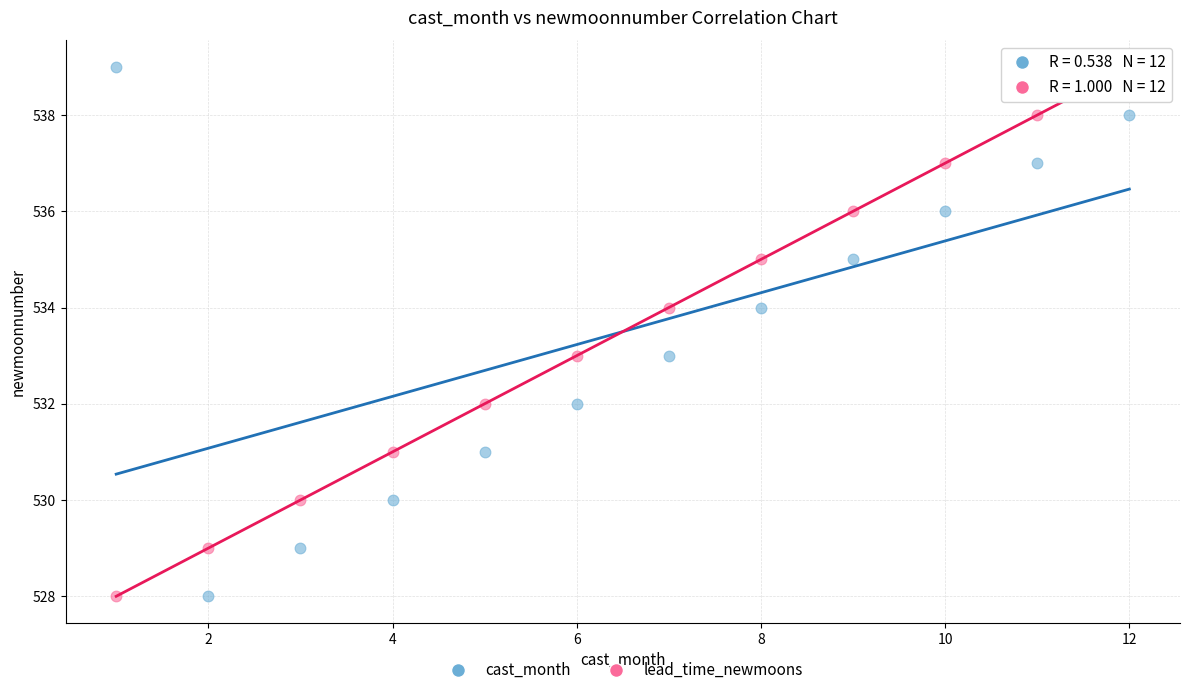

What are all the series names shown in the legend?

cast_month, lead_time_newmoons